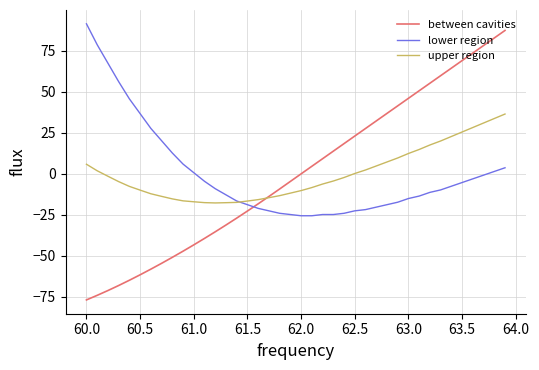

What is the maximum value shown in the chart?

91.4